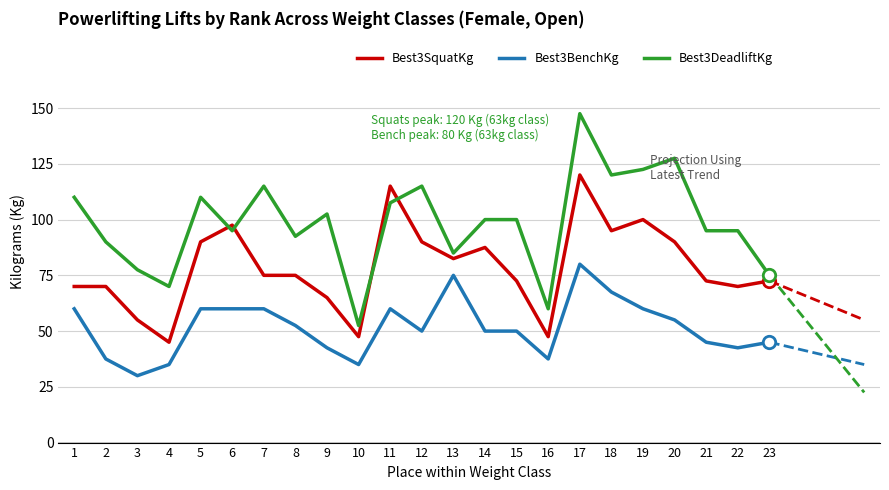

Which series has the largest total across all categories?

Best3DeadliftKg